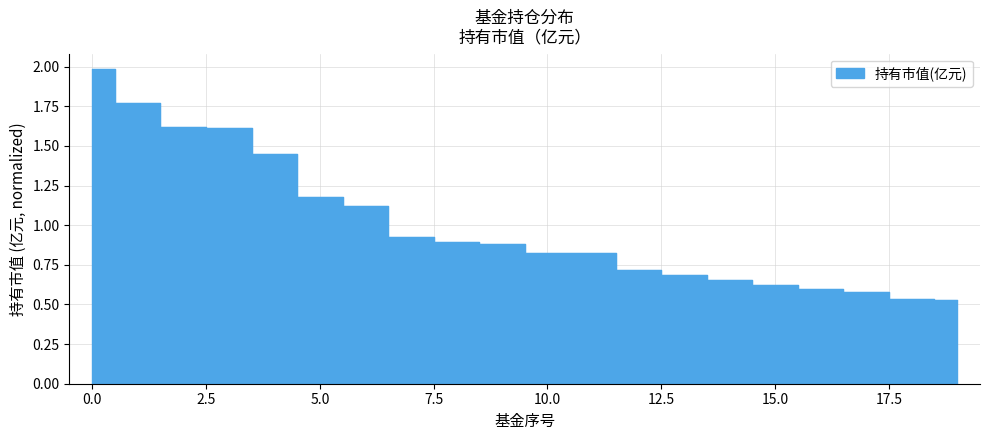

Rank the categories by value from highest to lowest.

0, 1, 2, 3, 4, 5, 6, 7, 8, 9, 10, 11, 12, 13, 14, 15, 16, 17, 18, 19